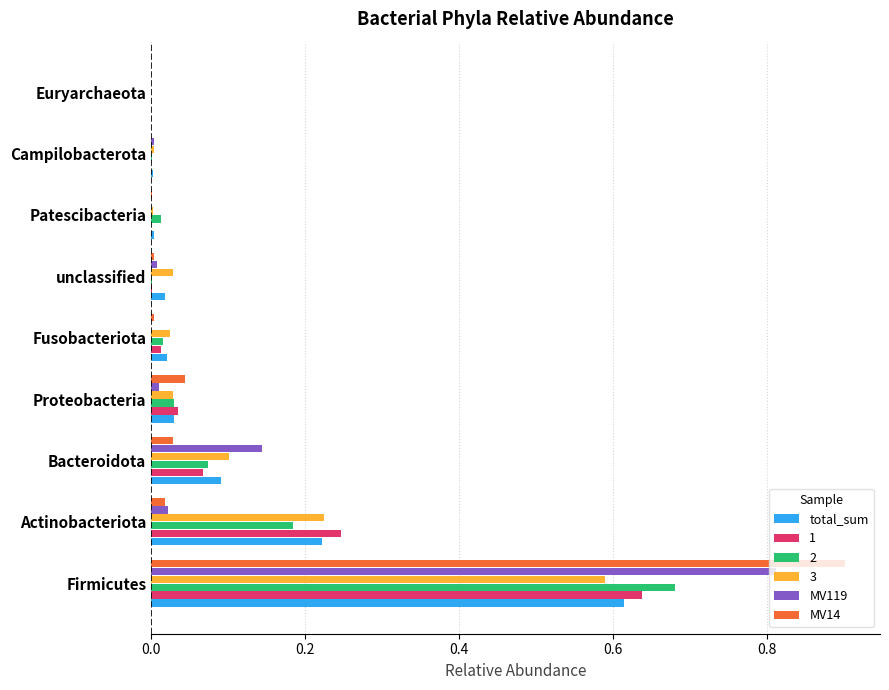

What is the total value across all series at Bacteroidota?

0.5